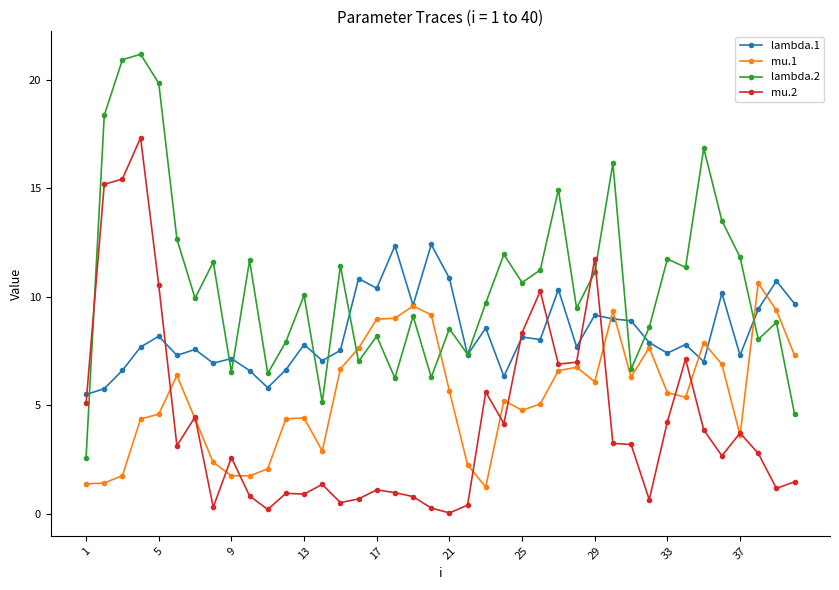

Which series ends up on top after the final intersection of mu.1 and lambda.2?

mu.1